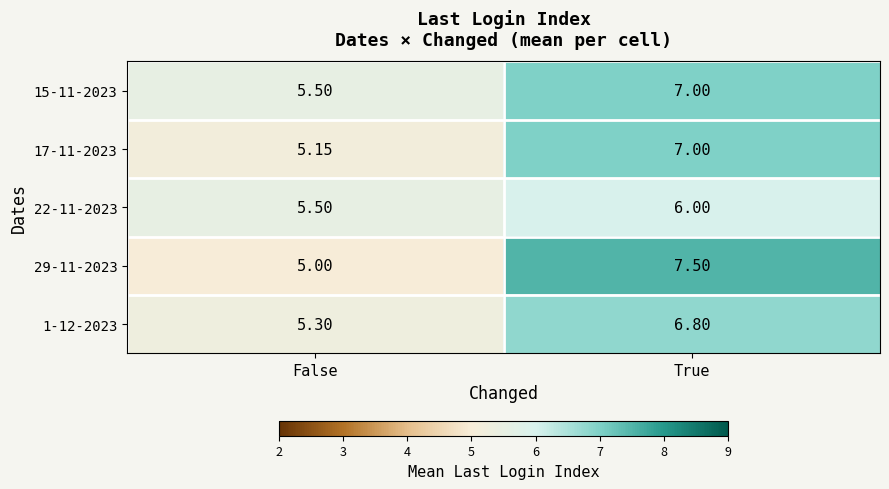

At which category is the sum across all series the highest?

True